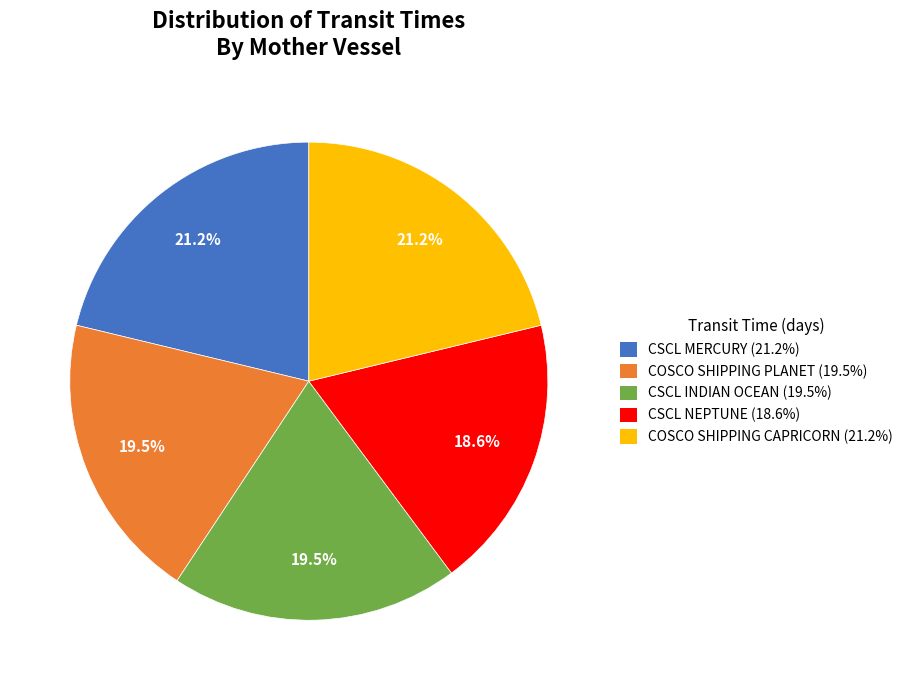

What is the ratio of the value at CSCL MERCURY (21.2%) to the value at CSCL INDIAN OCEAN (19.5%)?

1.1